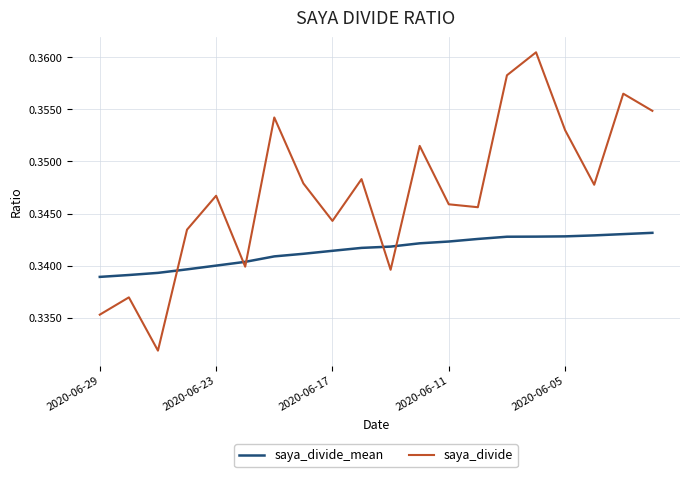

Which series has the widest spread of values?

saya_divide